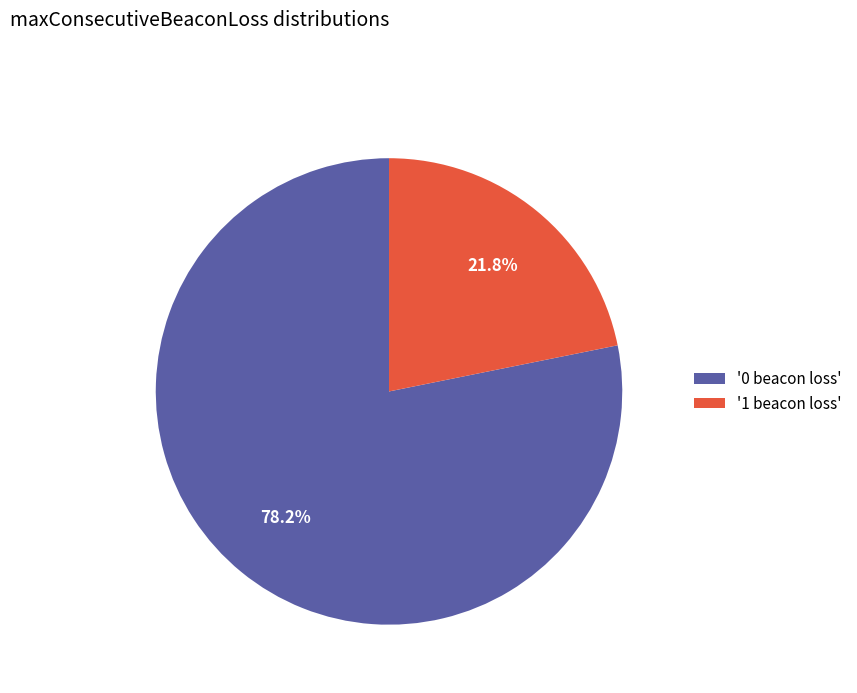

How much of the chart is everything except '1 beacon loss'?

78.2%